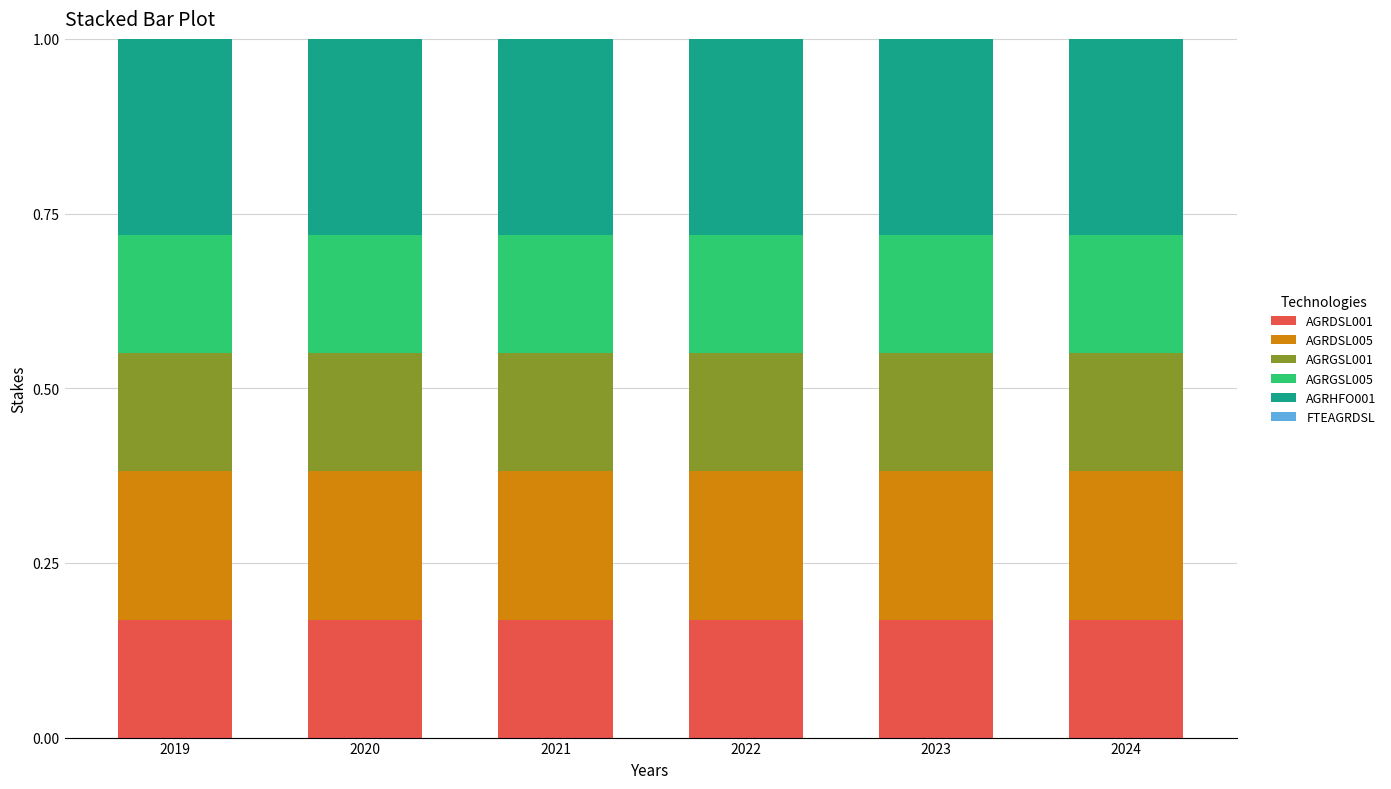

Read the AGRHFO001 value at 2022.

0.3